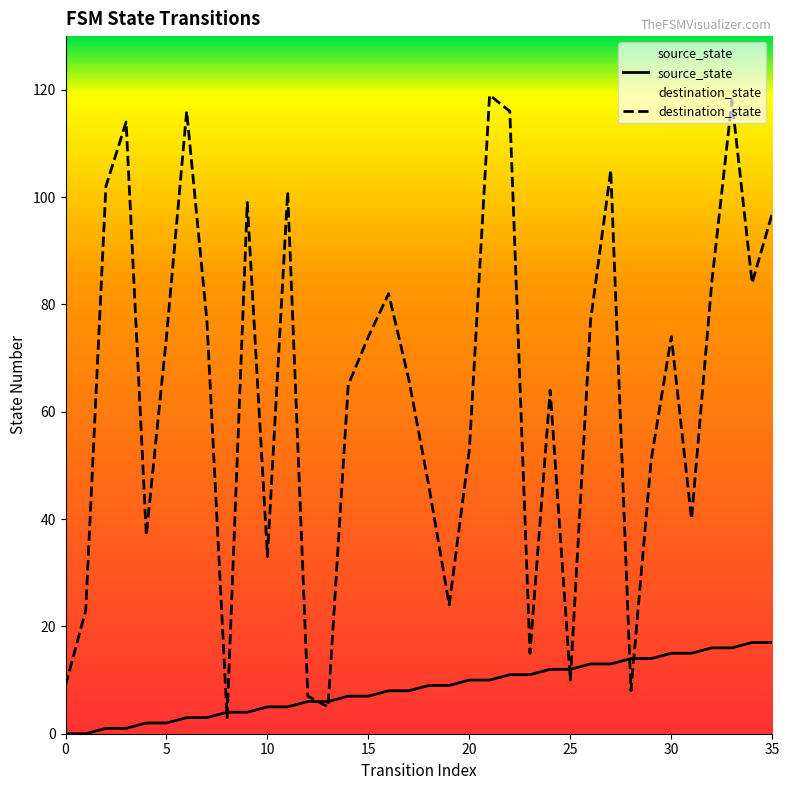

True or false: source_state has a value of 16 at 33.

True